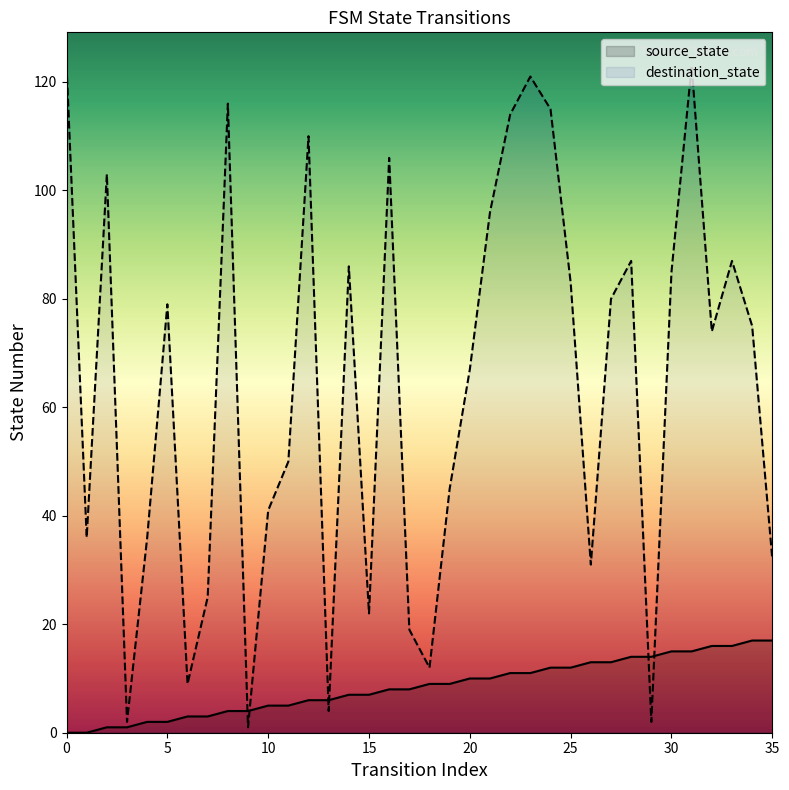

True or false: destination_state has a value of 71 at 0.

False